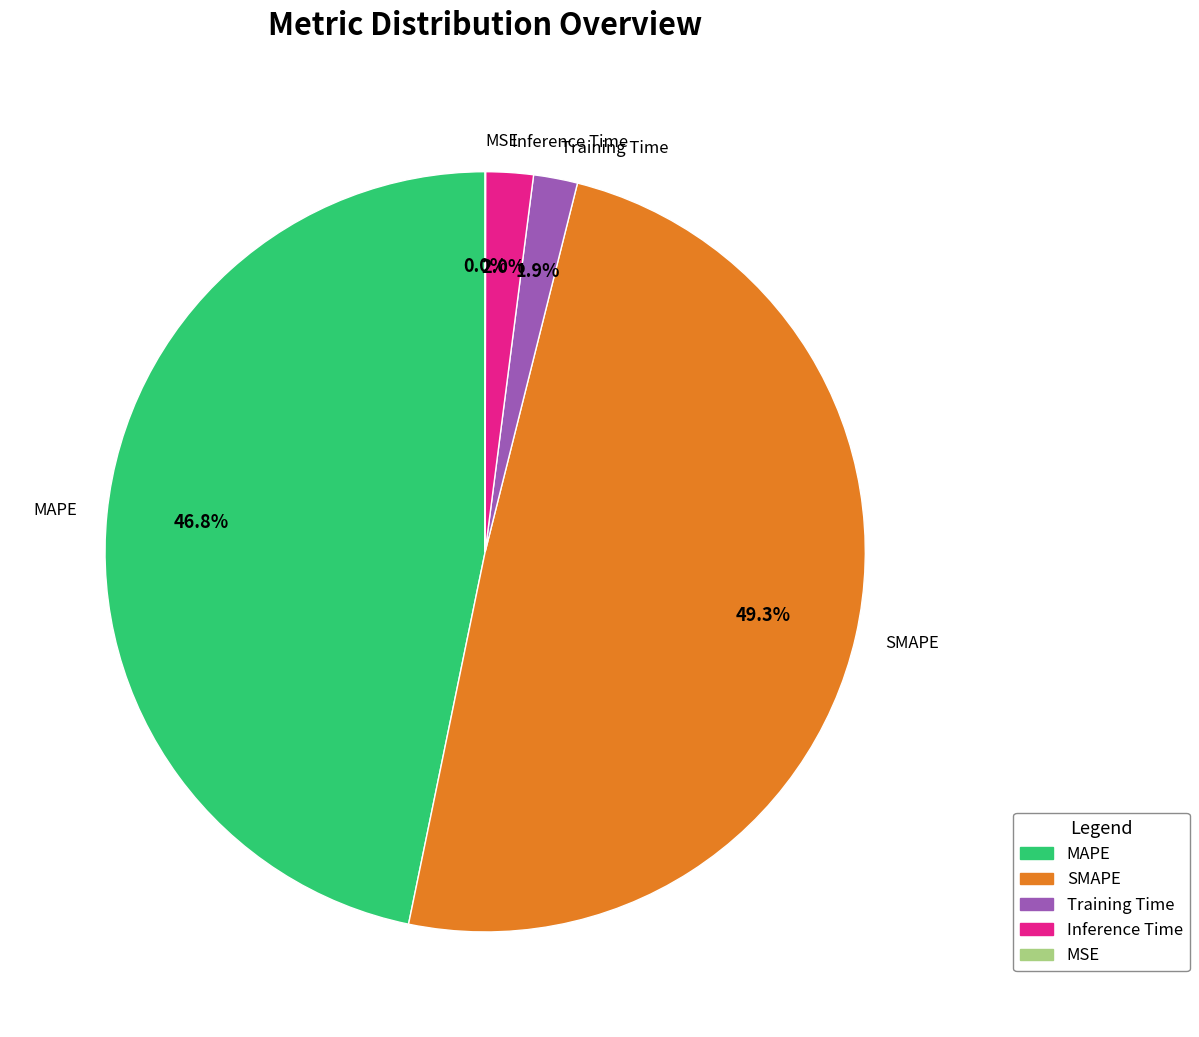

True or false: Training Time accounts for 2% of the total.

True